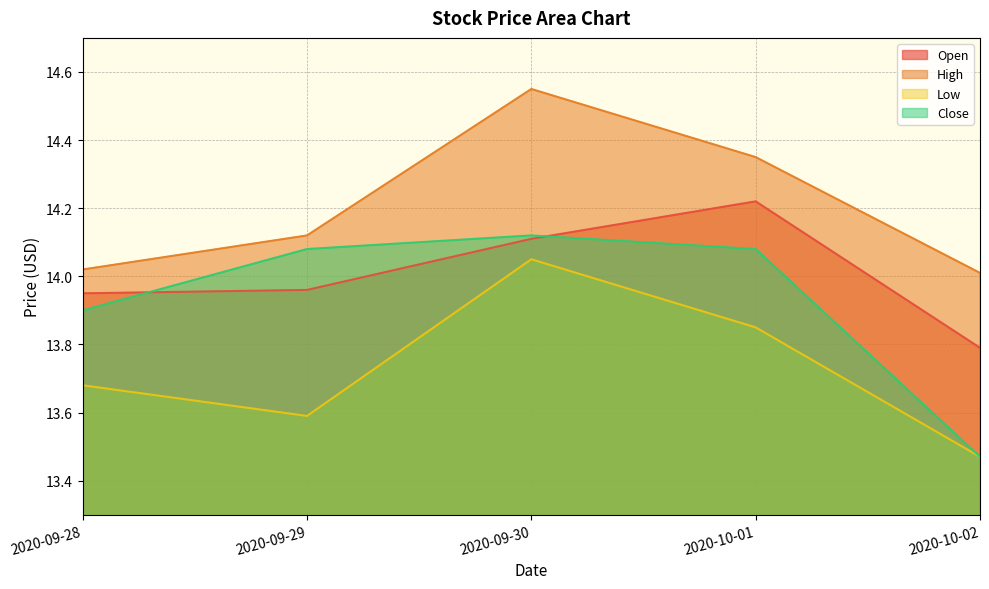

The value of Low at 2020-09-30 is 18.9. True or false?

False